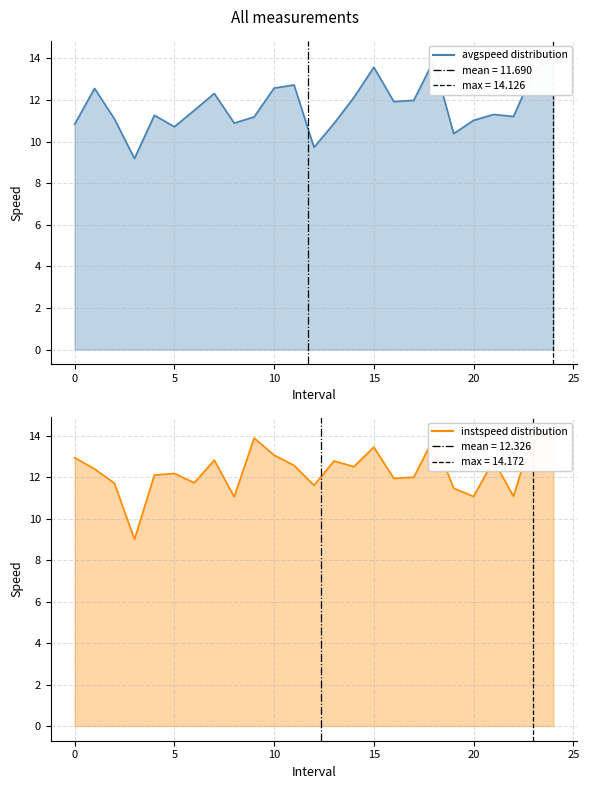

At which label does avgspeed first exceed 11?

1.0